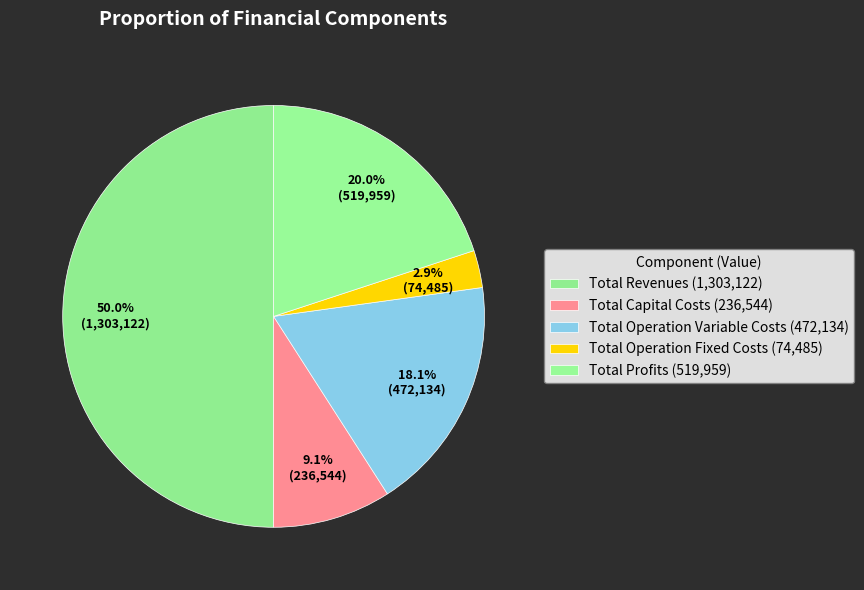

To the nearest percent, what is the difference between the largest and smallest slice percentages?

47%